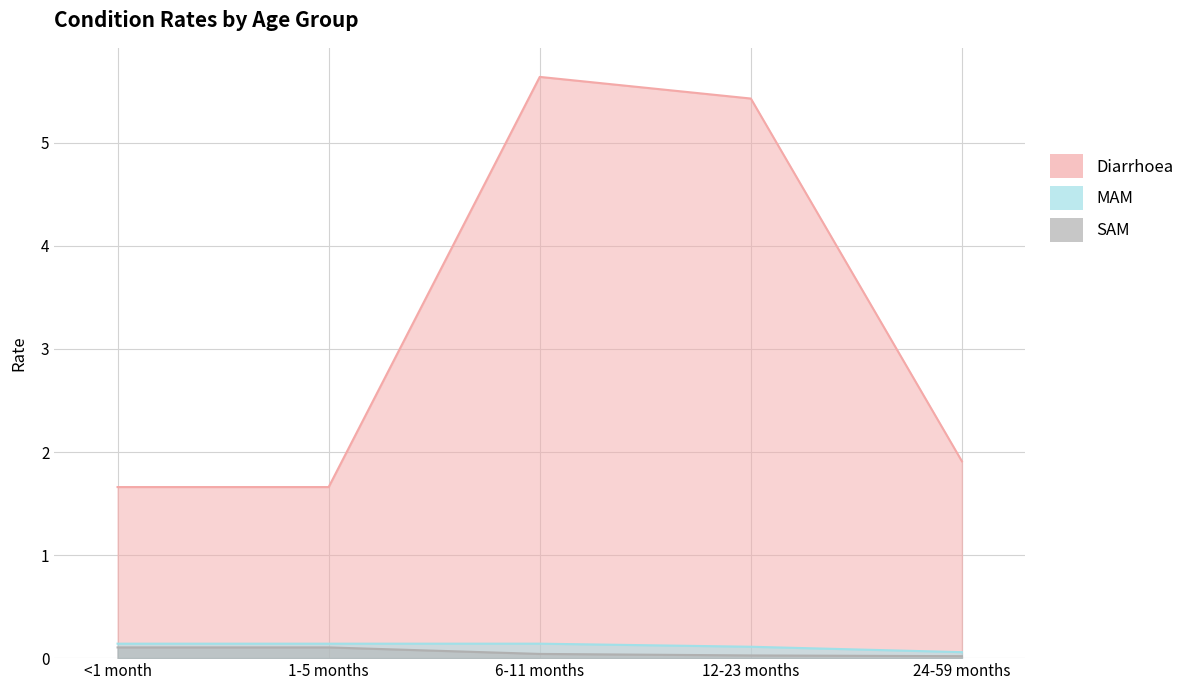

Rank the series by their maximum value, from lowest to highest.

SAM, MAM, Diarrhoea